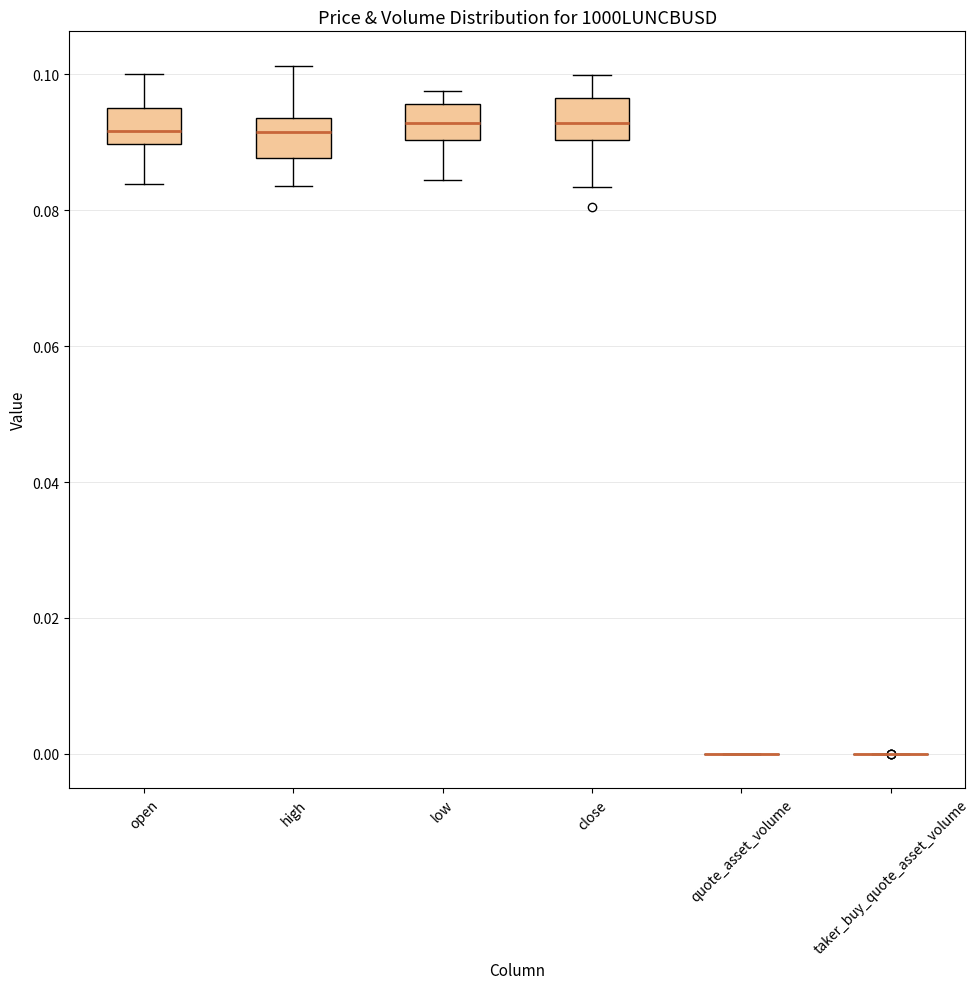

Reading left to right, transcribe this box plot: for each box, give where its median line is, the range the box spans, and where its two whiskers end, as read against the y-axis. The values are not printed on the chart, so give them approximately, as read against the axis.

open: median 0.092, box 0.090 to 0.096, whiskers 0.084 to 0.100
high: median 0.092, box 0.088 to 0.094, whiskers 0.084 to 0.102
low: median 0.092, box 0.090 to 0.096, whiskers 0.084 to 0.098
close: median 0.092, box 0.090 to 0.096, whiskers 0.084 to 0.100
quote_asset_volume: box collapsed to a line at 0.000, whiskers 0.000 to 0.000
taker_buy_quote_asset_volume: box collapsed to a line at 0.000, whiskers 0.000 to 0.000